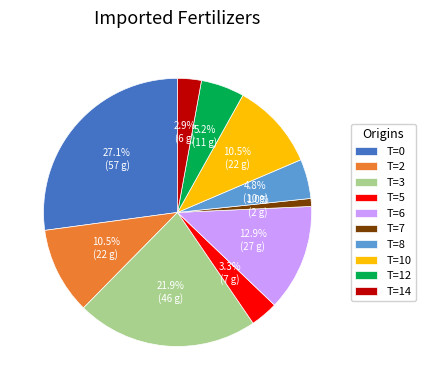

Which category has the biggest portion of the pie?

T=0